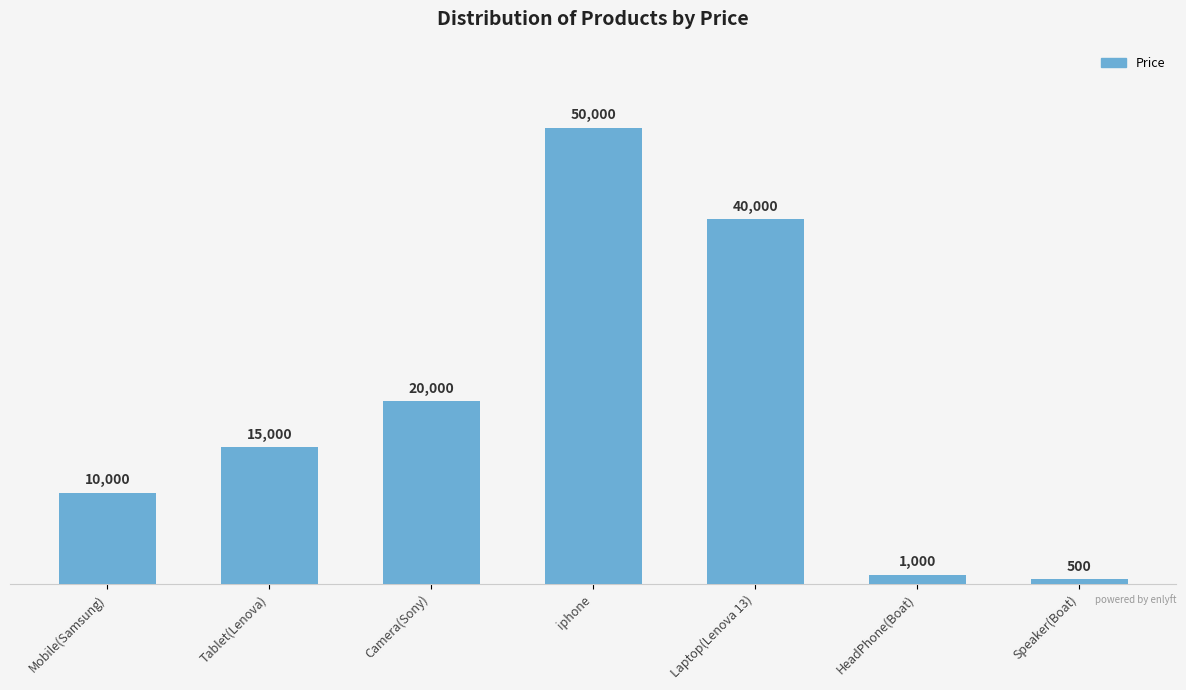

What is the label of the 1st bar from the left?

Mobile(Samsung)